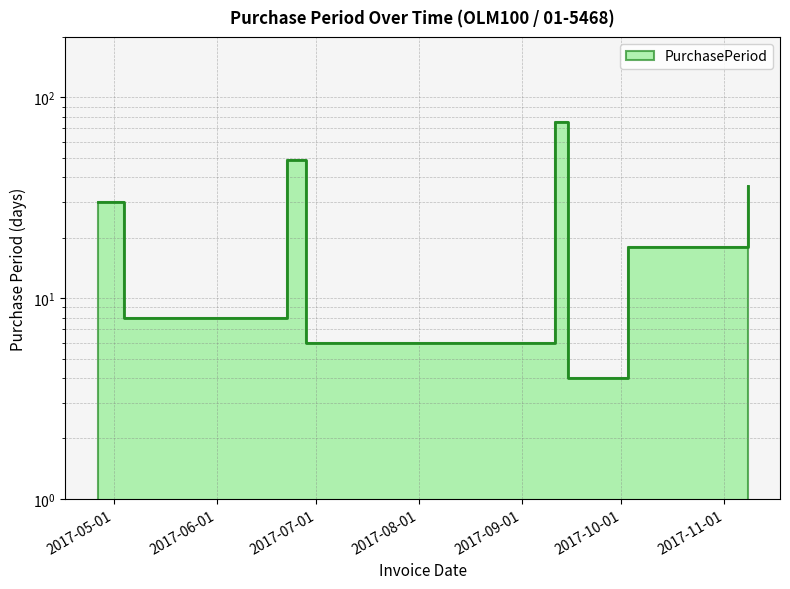

Where is the data nearest to the value 39?

2017-11-08